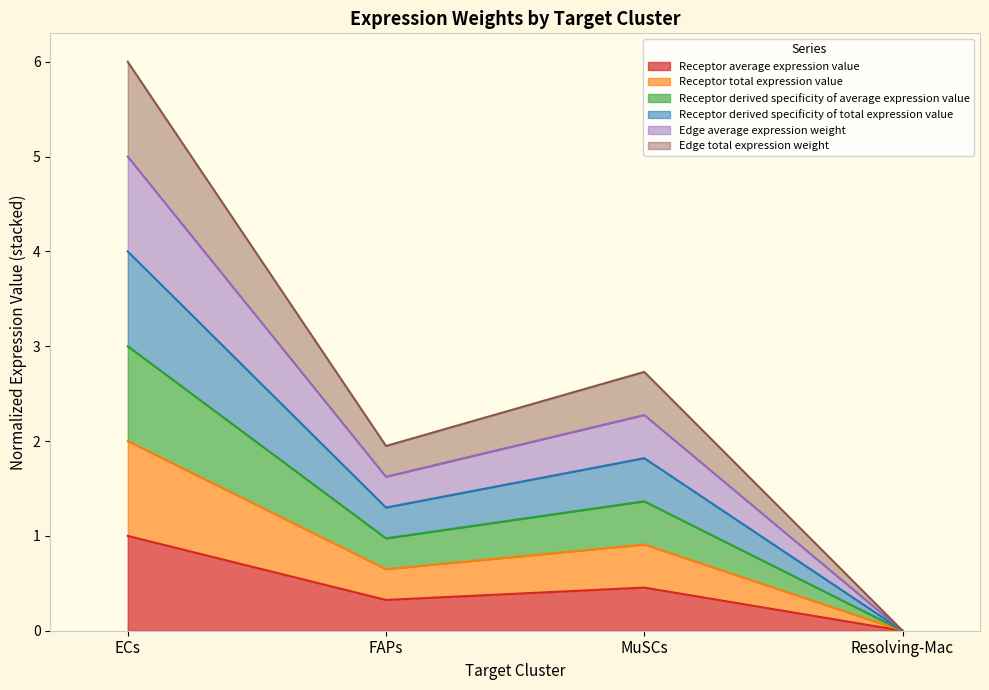

Which series has the largest total across all categories?

Edge total expression weight